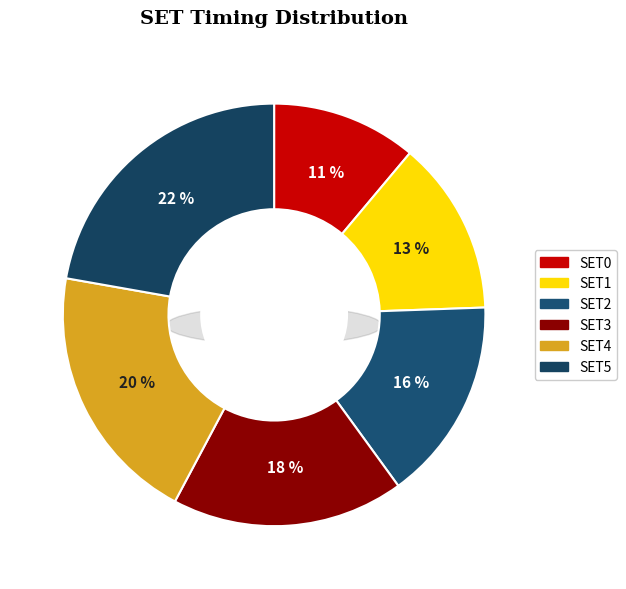

What percentage is the SET1 slice, to the nearest percent?

13%